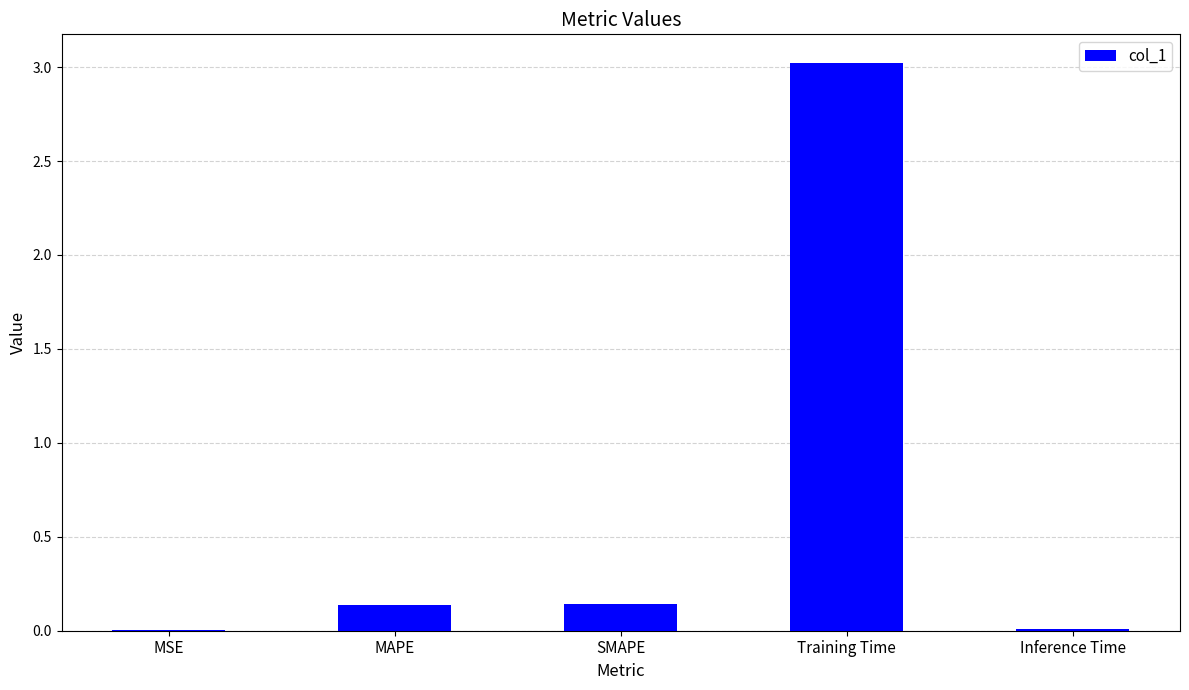

What is the sum of all values?

3.3